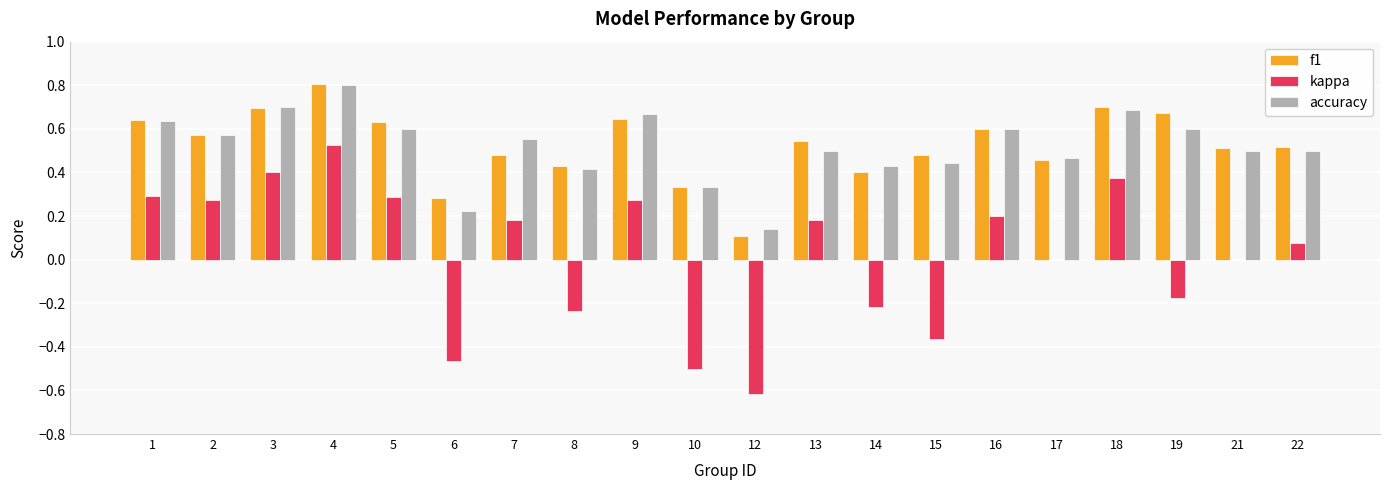

What is the maximum value for accuracy?

0.8